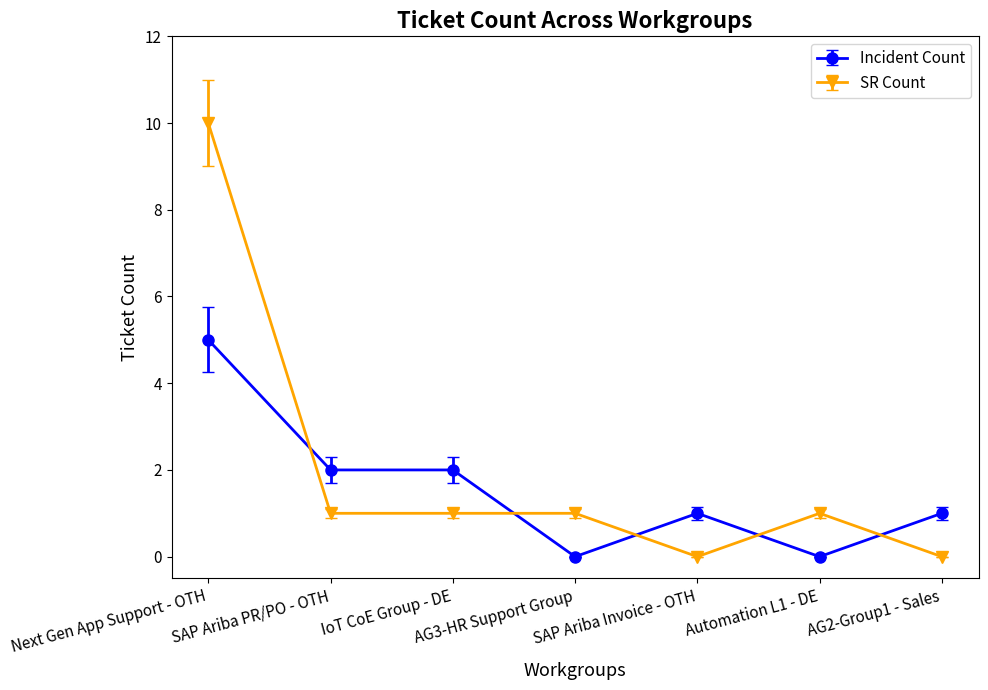

List the series in order of their peak value, highest first.

SR Count, Incident Count